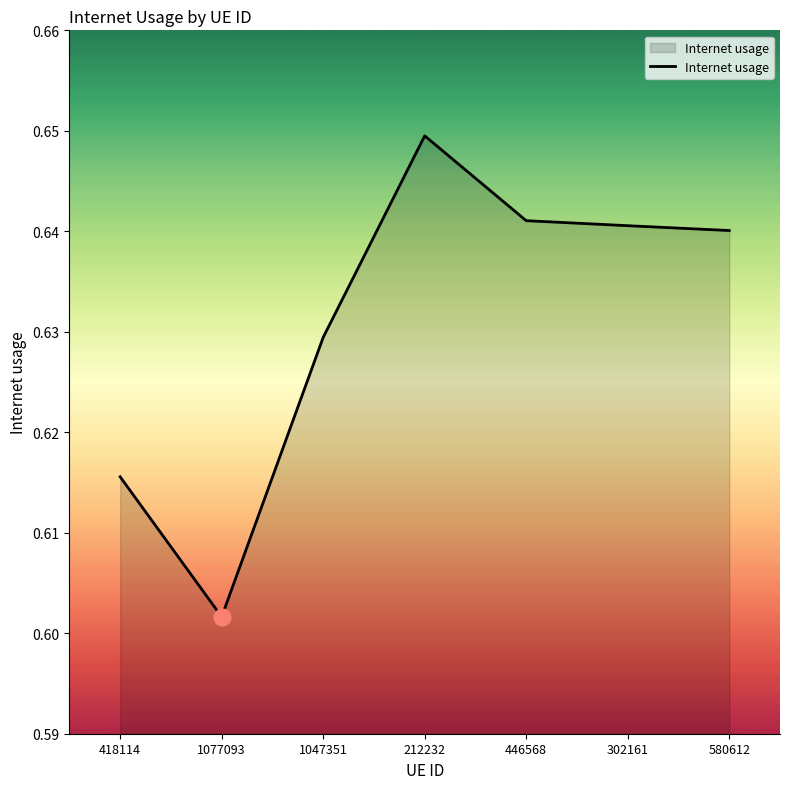

What position from the left is 580612?

7